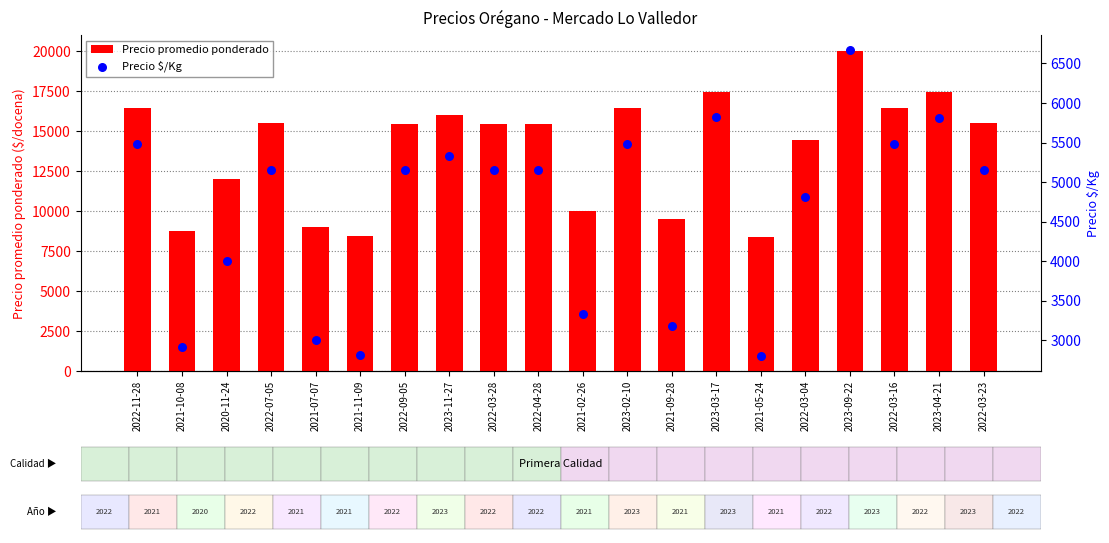

Which series reaches the maximum Y coordinate?

Precio promedio ponderado